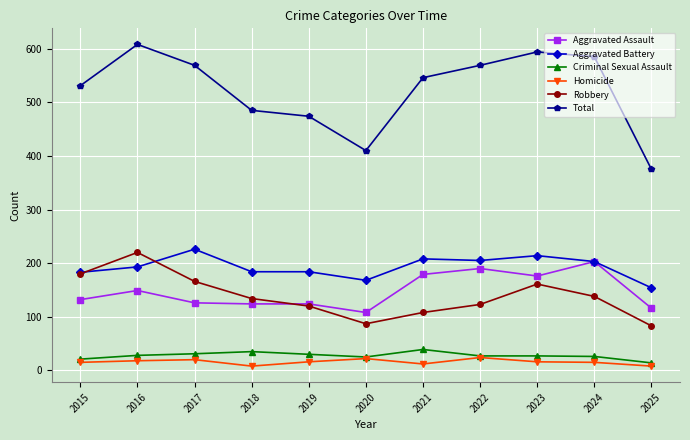

What is the difference between the Total values at 2020 and 2019?

64